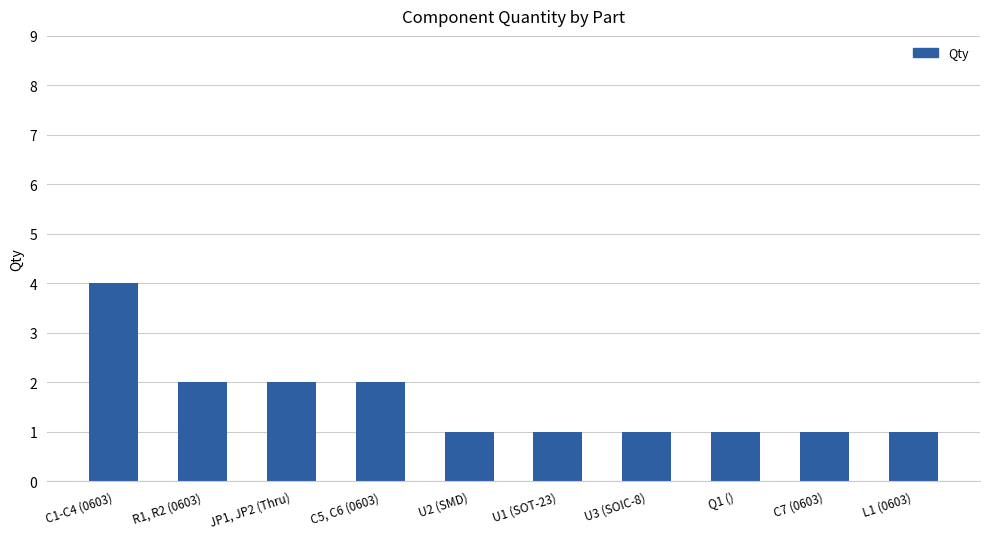

What is the label of the 1st bar from the right?

L1 (0603)